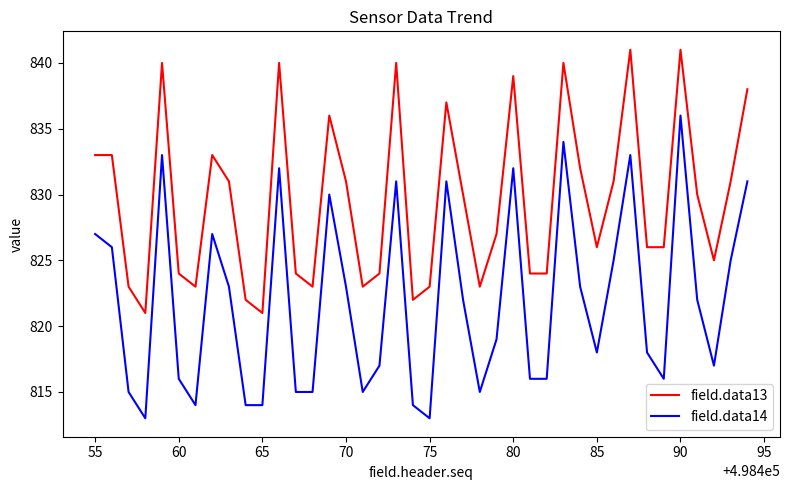

What is the minimum value shown in the chart?

813